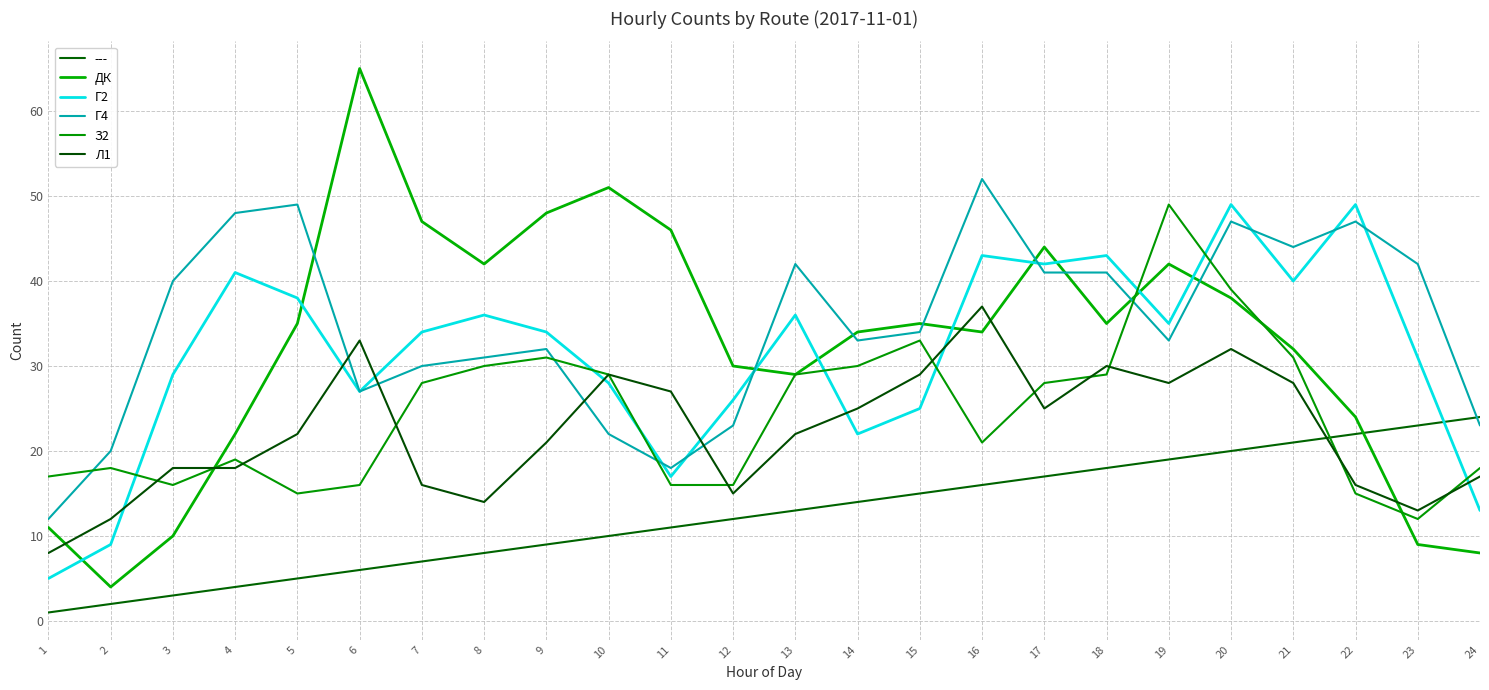

Is it true that Л1 equals 13 at 21?

False